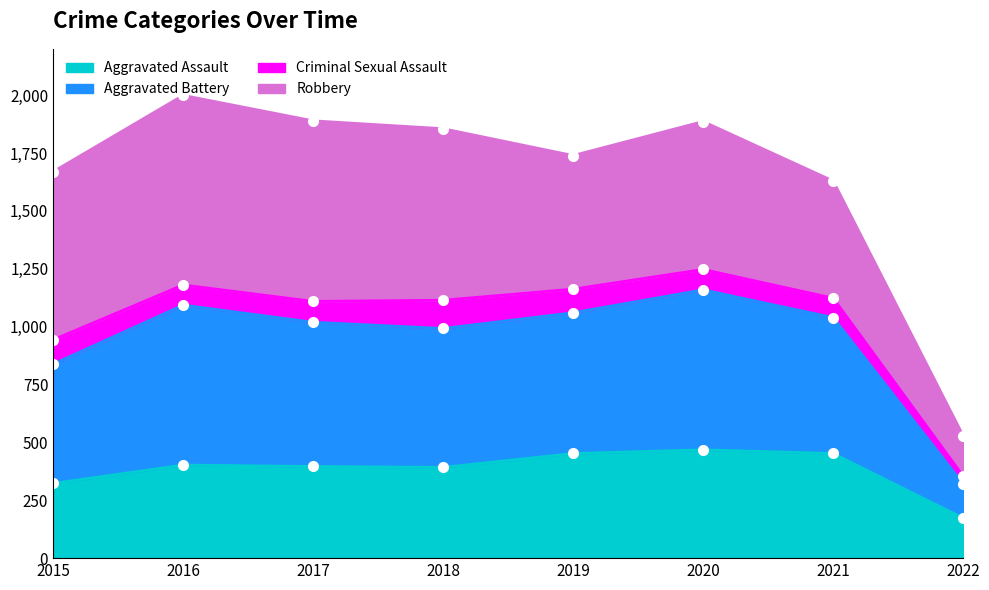

The Aggravated Battery series shows 2002 at 2020. True or false?

False